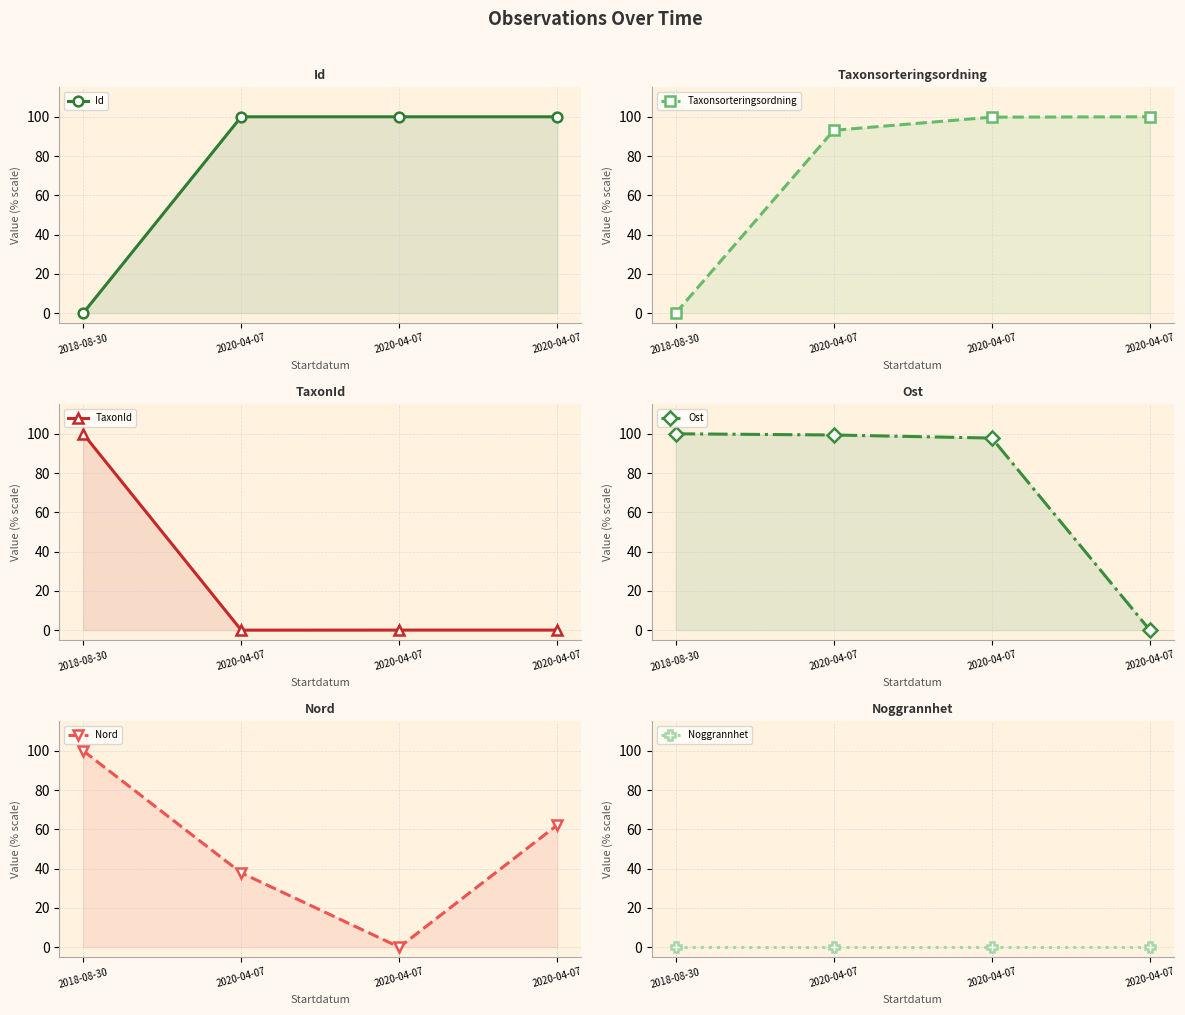

How many categories are shown in the chart?

4